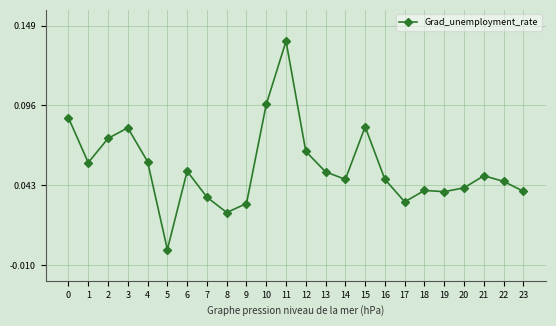

How many positive values are there?

23